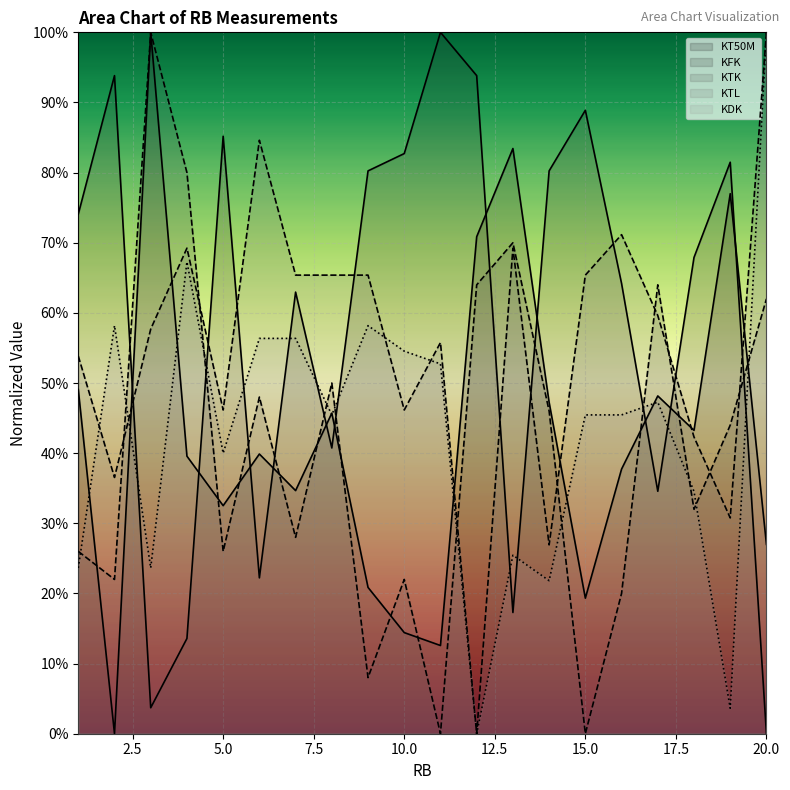

At which label does KT50M reach its peak?

3